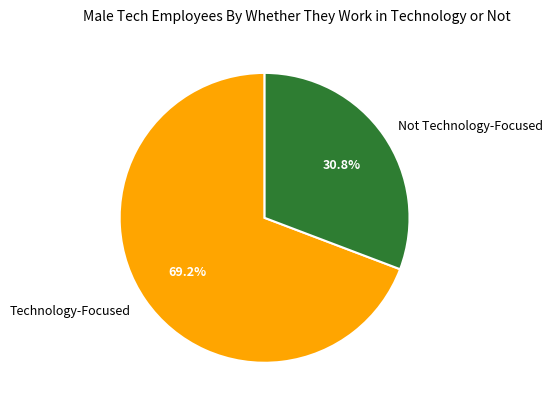

What portion of the pie excludes Technology-Focused?

30.8%